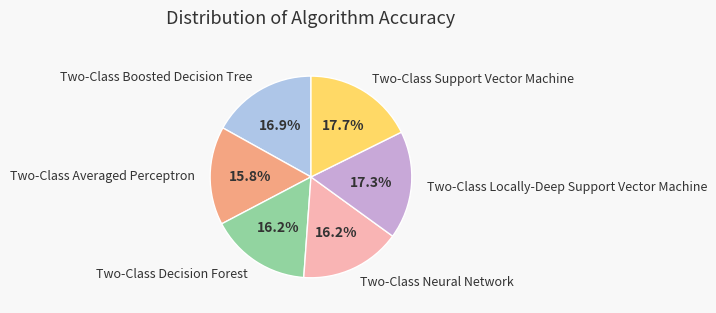

What percentage do Two-Class Locally-Deep Support Vector Machine and Two-Class Boosted Decision Tree together represent?

34.2%